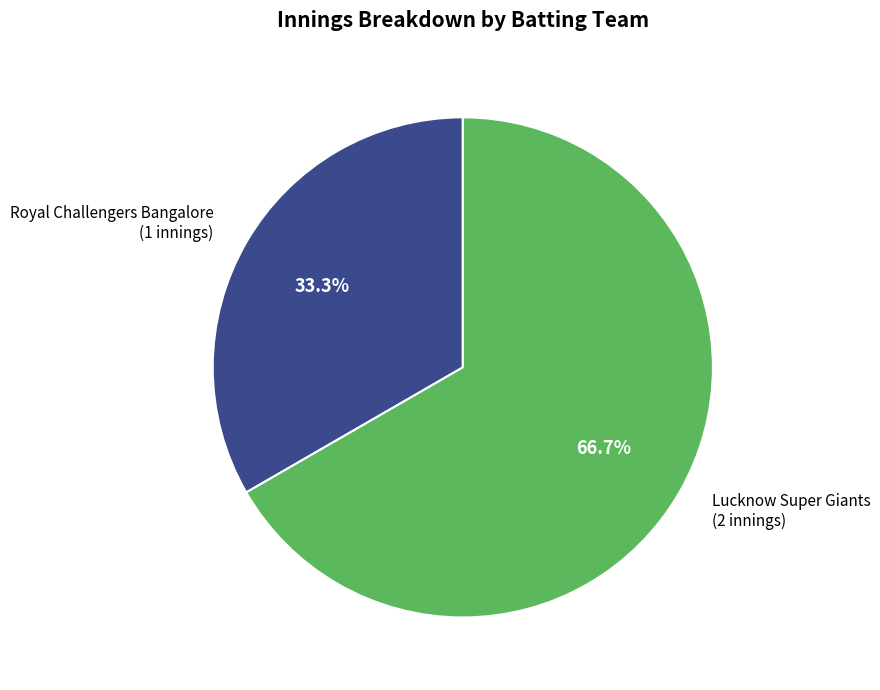

Is there a majority slice in this chart?

Yes